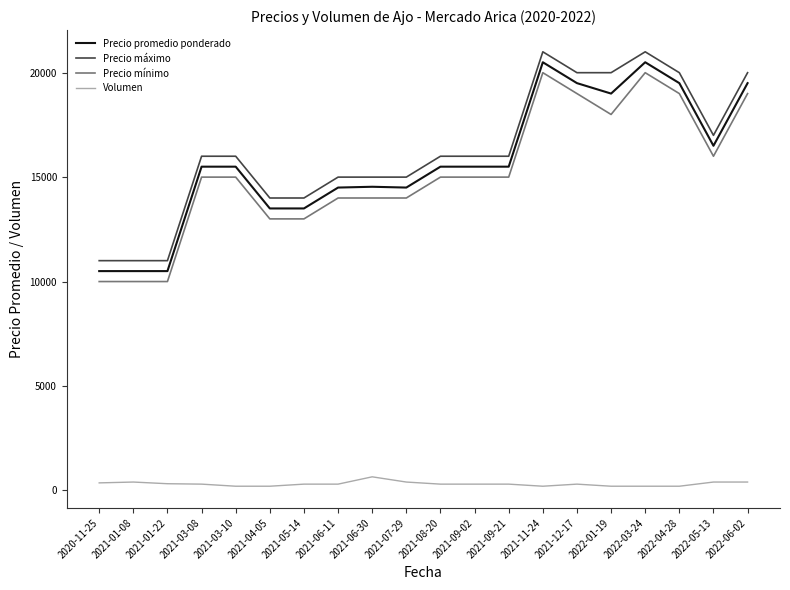

What is the approximate value of Volumen at 2021-09-02, to the nearest 10?

300